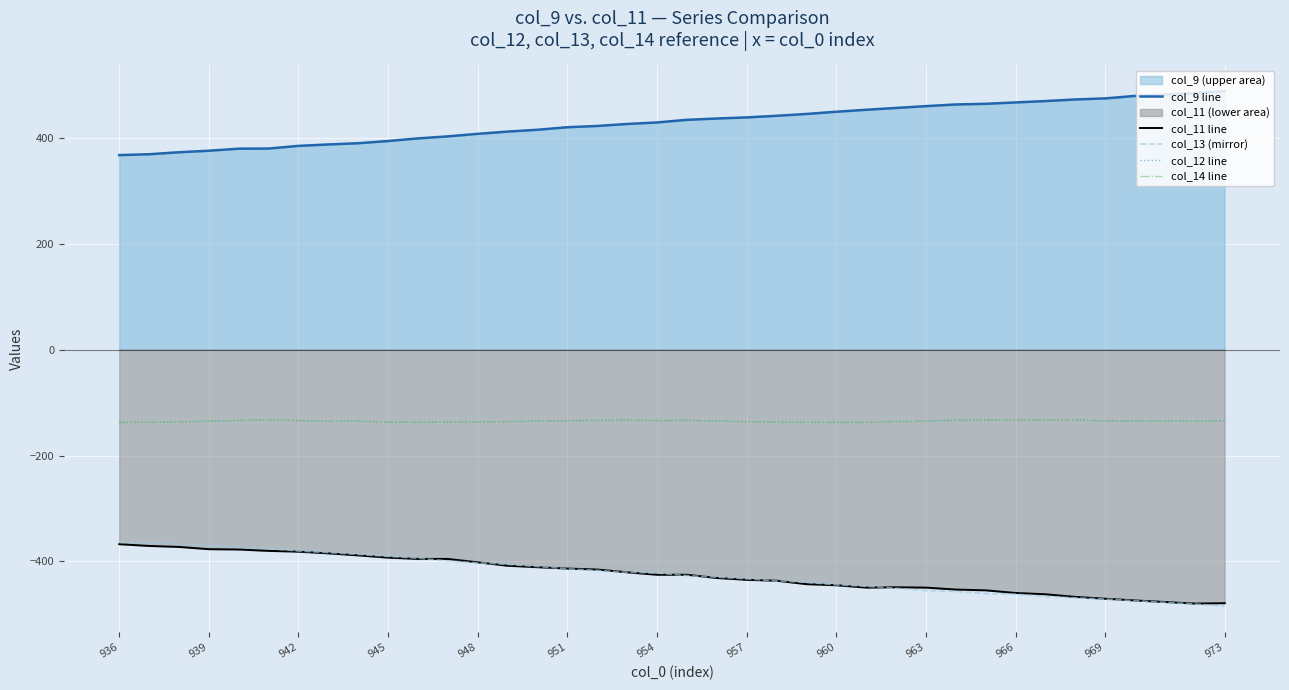

How many times do col_14 line and col_12 line cross each other?

4